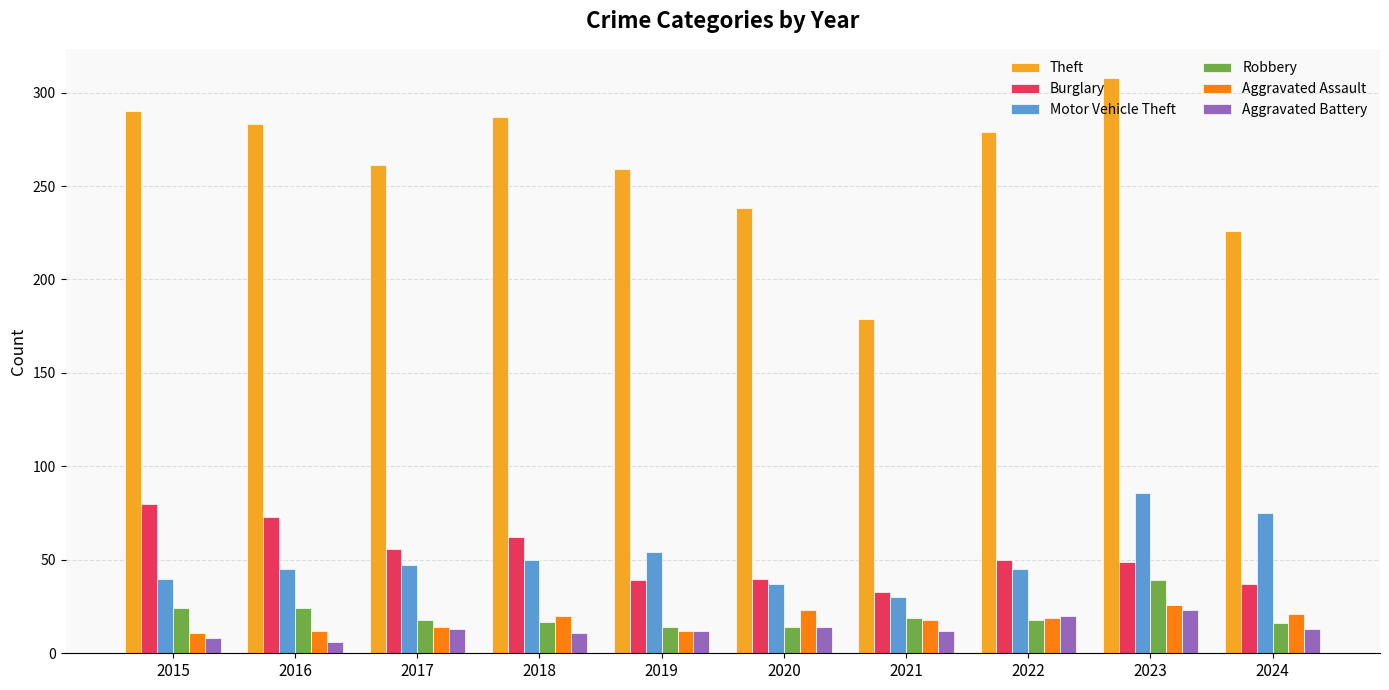

At which category does the chart reach its peak across all series?

2023